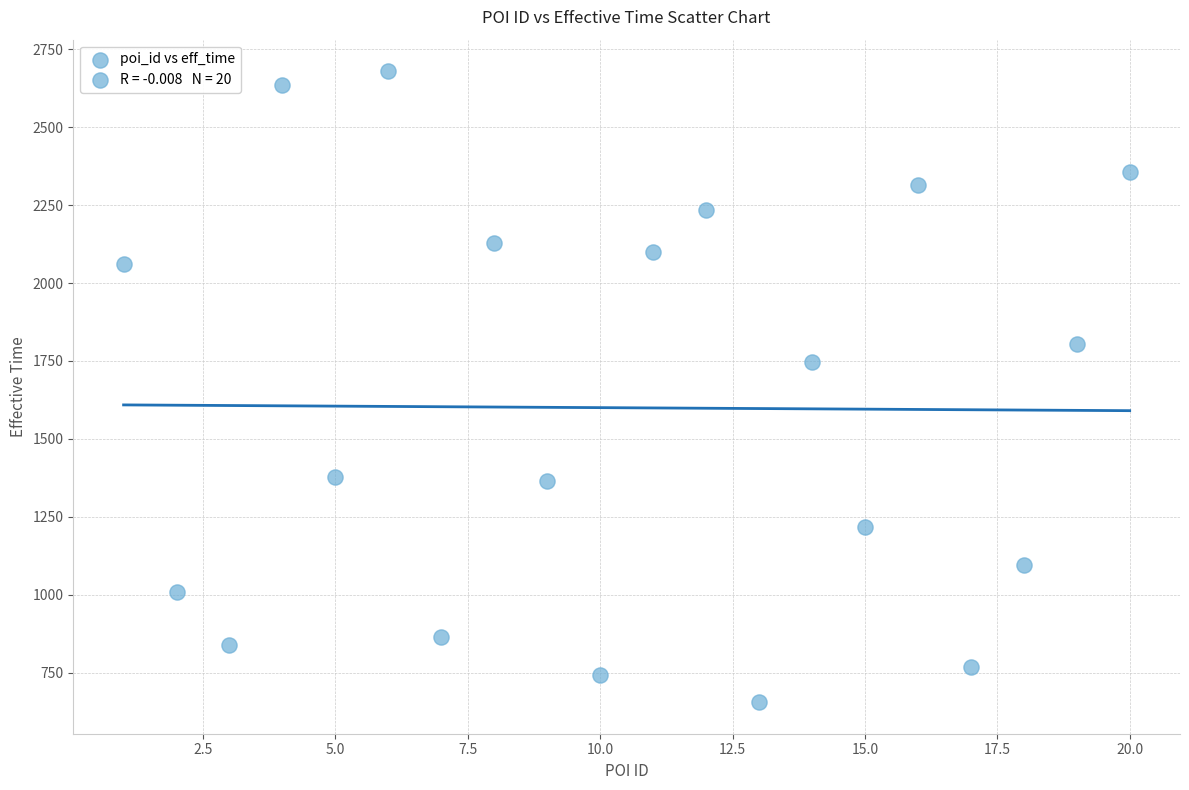

What is the range of Y values (max minus min)?

2025